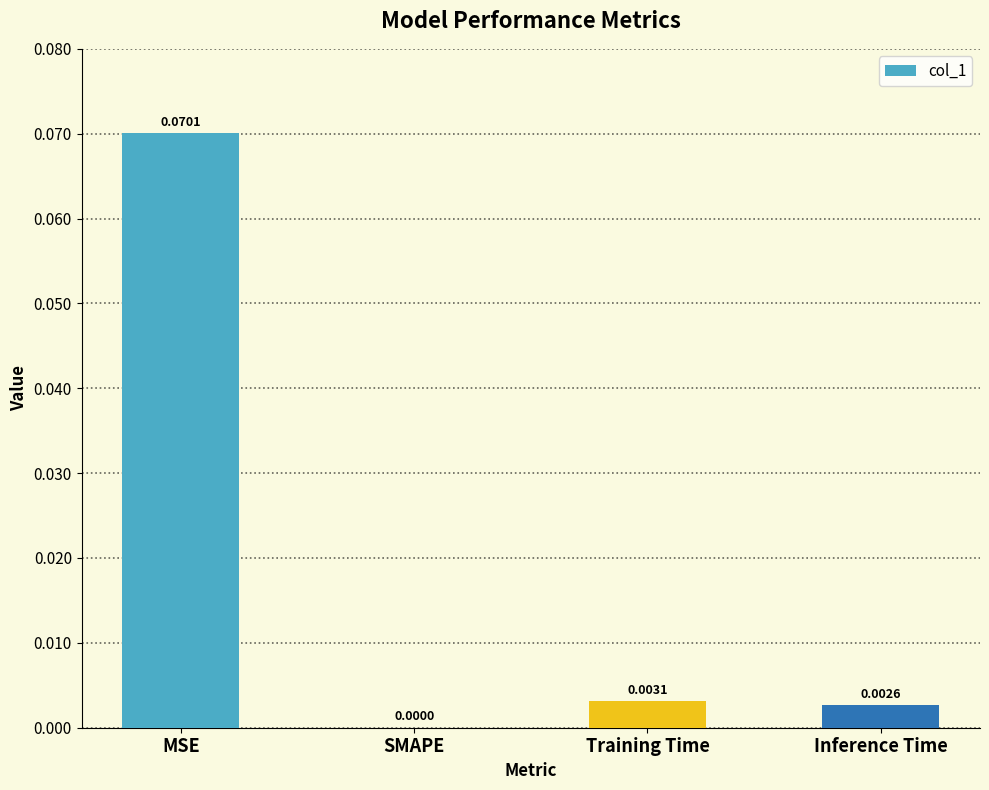

Between Training Time and SMAPE, which is larger?

Training Time